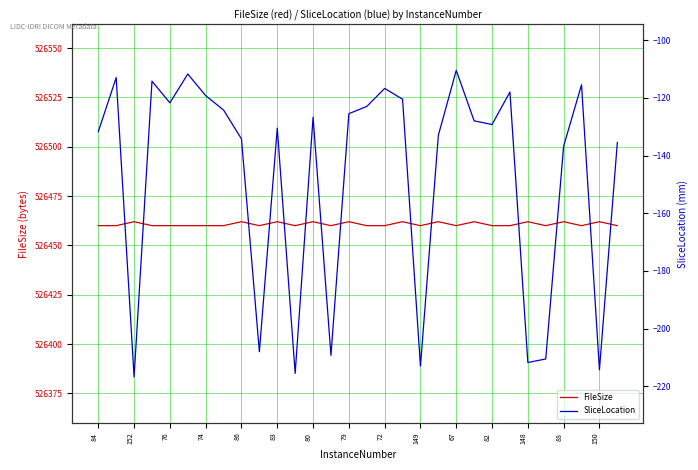

True or false: SliceLocation and FileSize cross at least once.

False